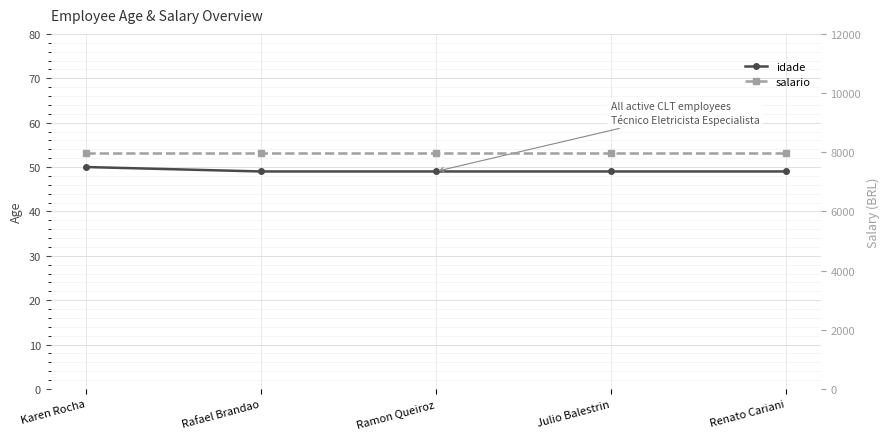

Reading left to right, extract all data points from this chart.

idade: 50	49	49	49	49
salario: 7980	7980	7980	7980	7980